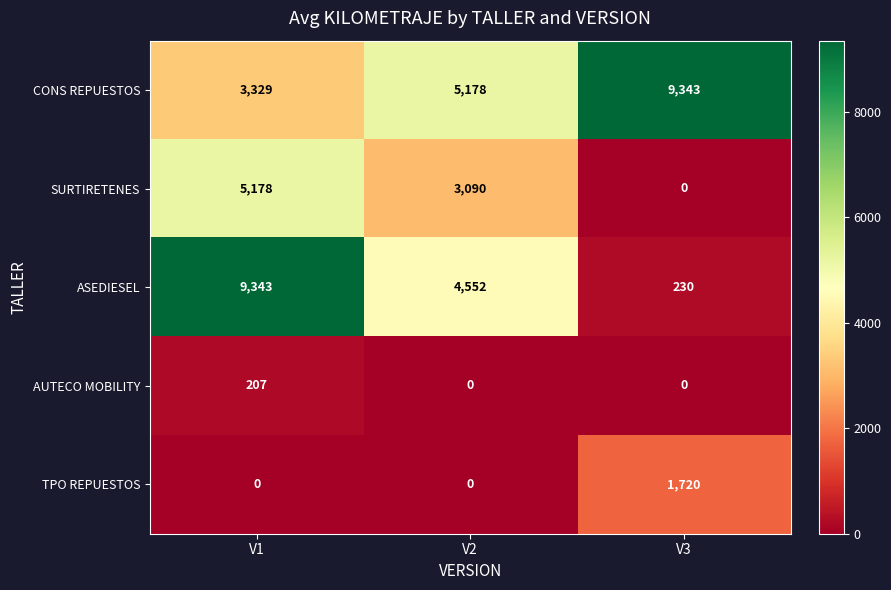

Is it true that ASEDIESEL equals 8158 at V2?

False